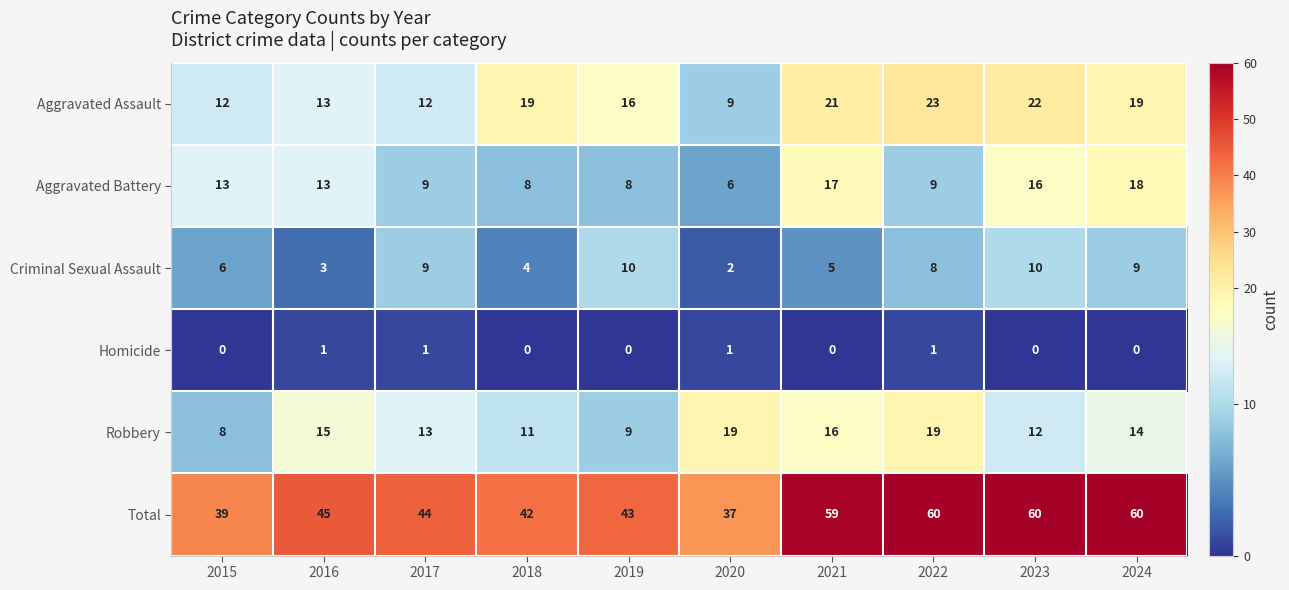

Rank the series at 2021 from highest to lowest value.

Total, Aggravated Assault, Aggravated Battery, Robbery, Criminal Sexual Assault, Homicide